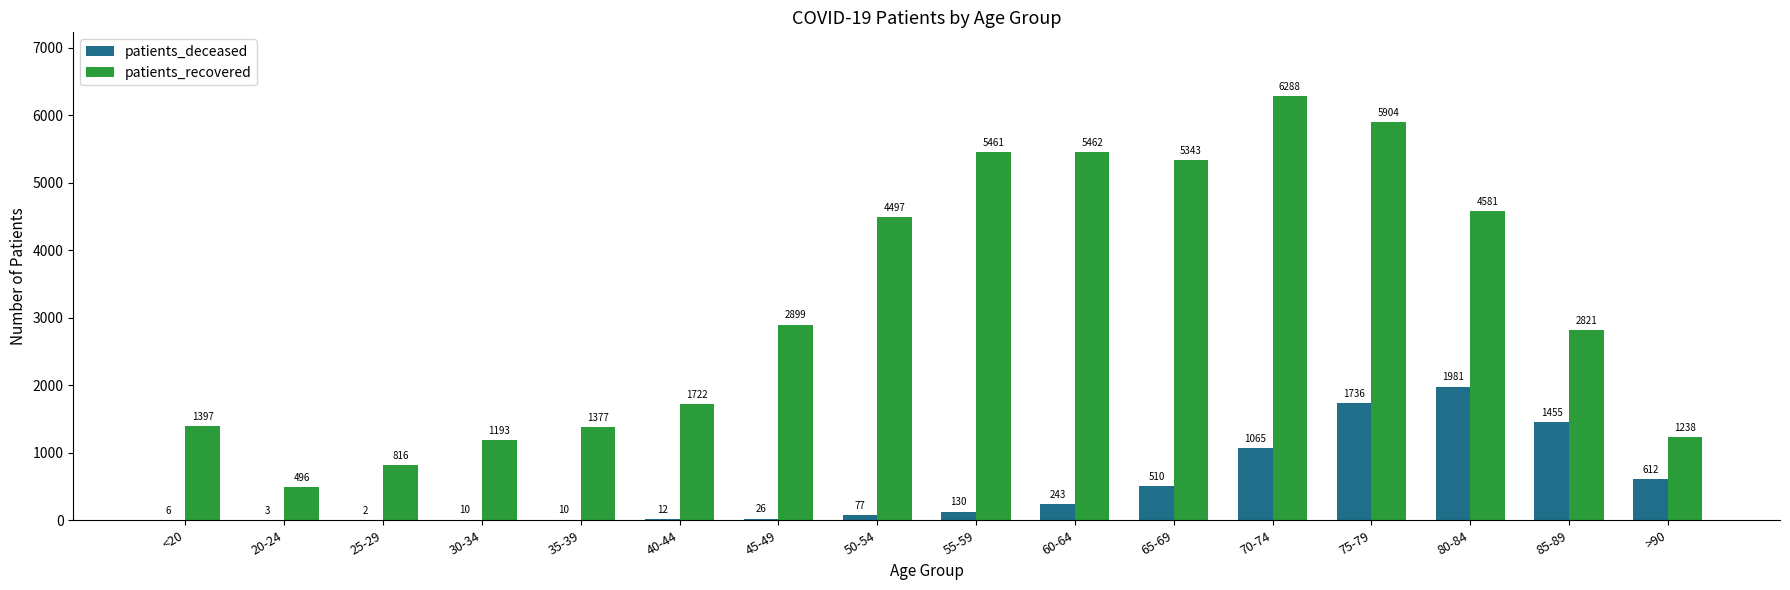

Which series has the largest total across all categories?

patients_recovered